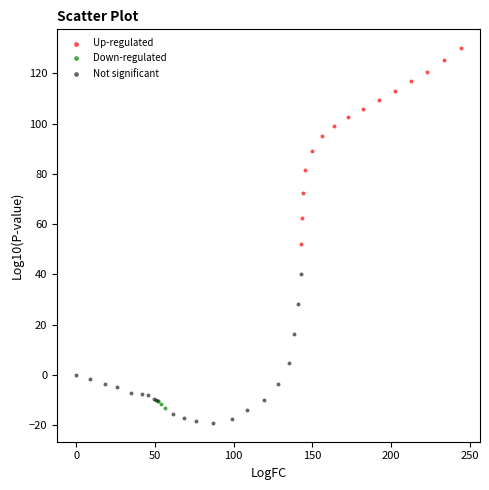

Which series contains the highest Y value?

Up-regulated